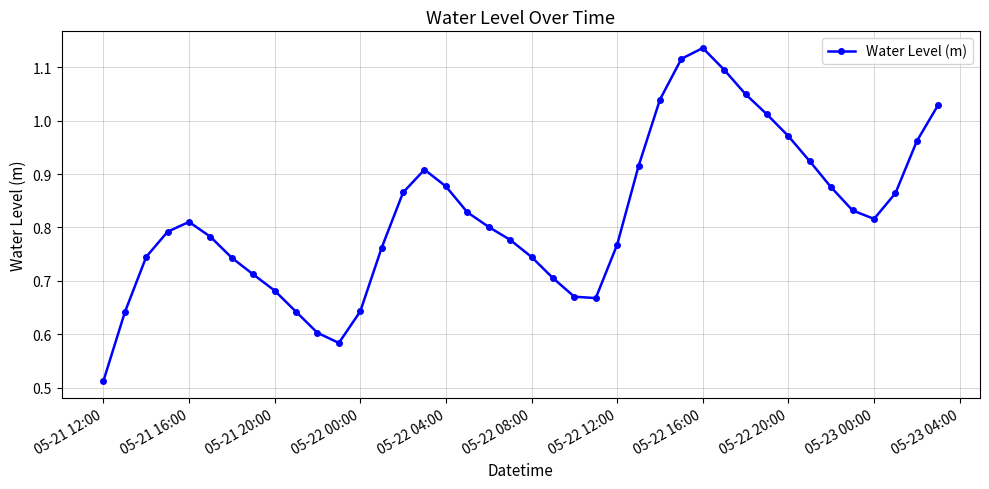

True or false: there are more than 0 points higher than both neighbors.

True